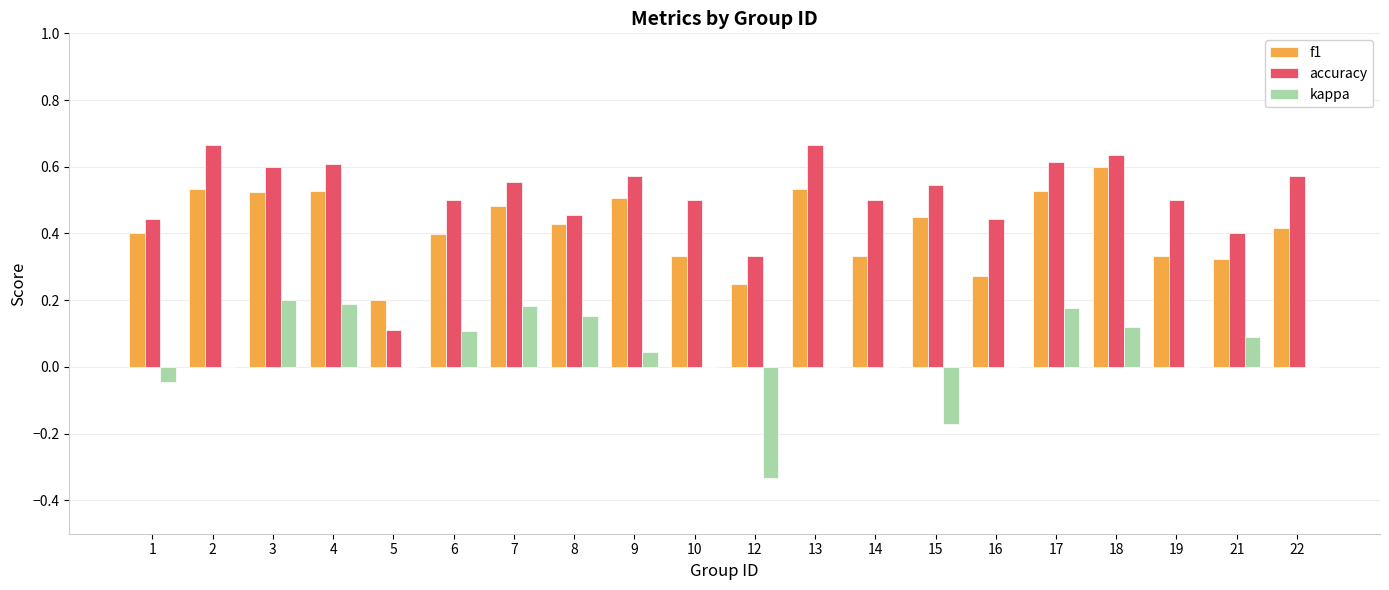

Is it true that accuracy equals 0.1 at 19?

False